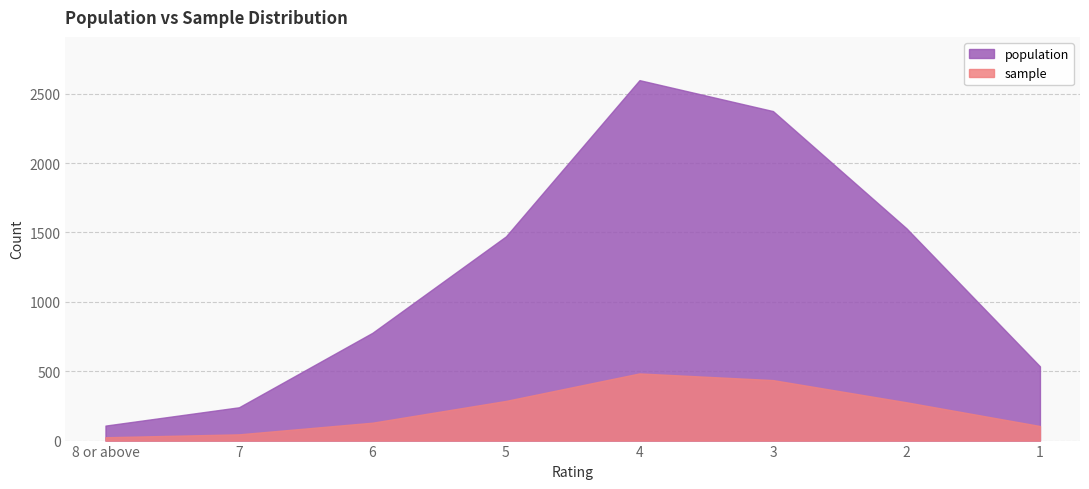

How many values in the sample series exceed 276?

3